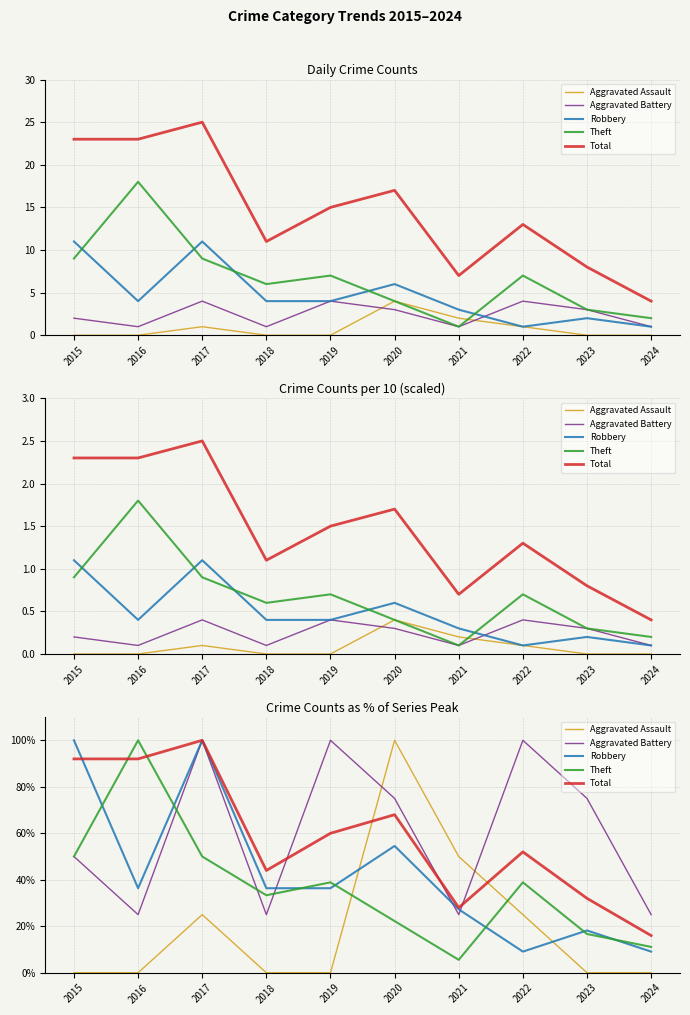

What is the difference between the highest and lowest values at 2022?

90.9